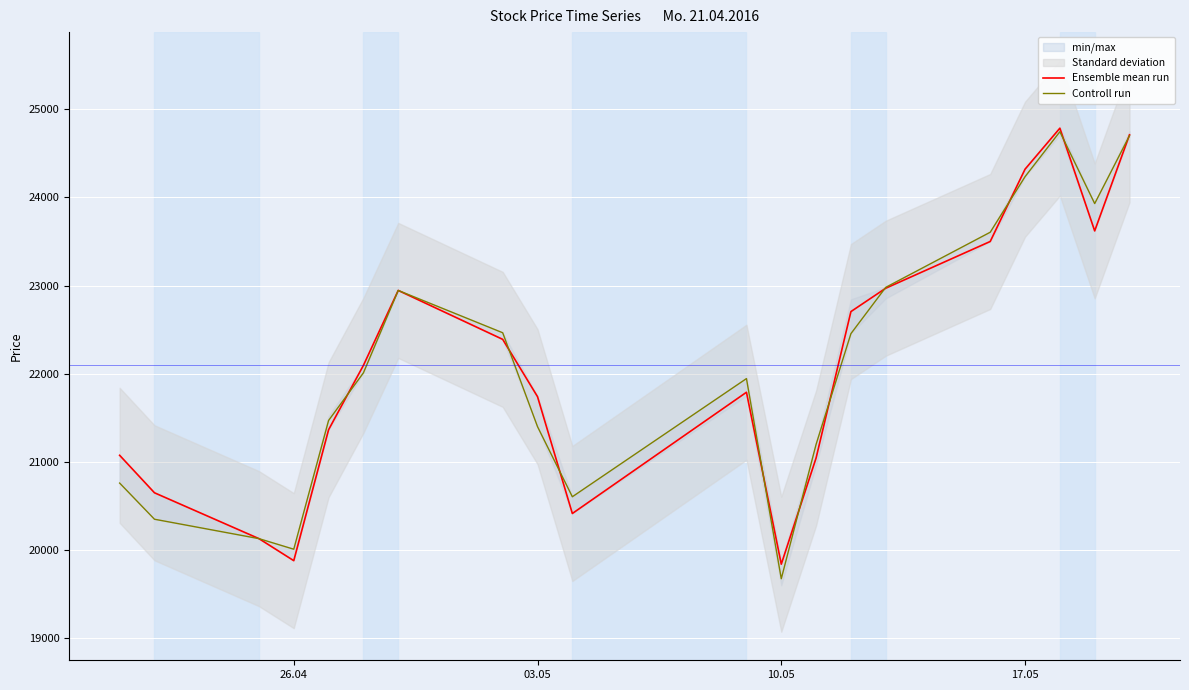

What is the smallest value displayed?

19675